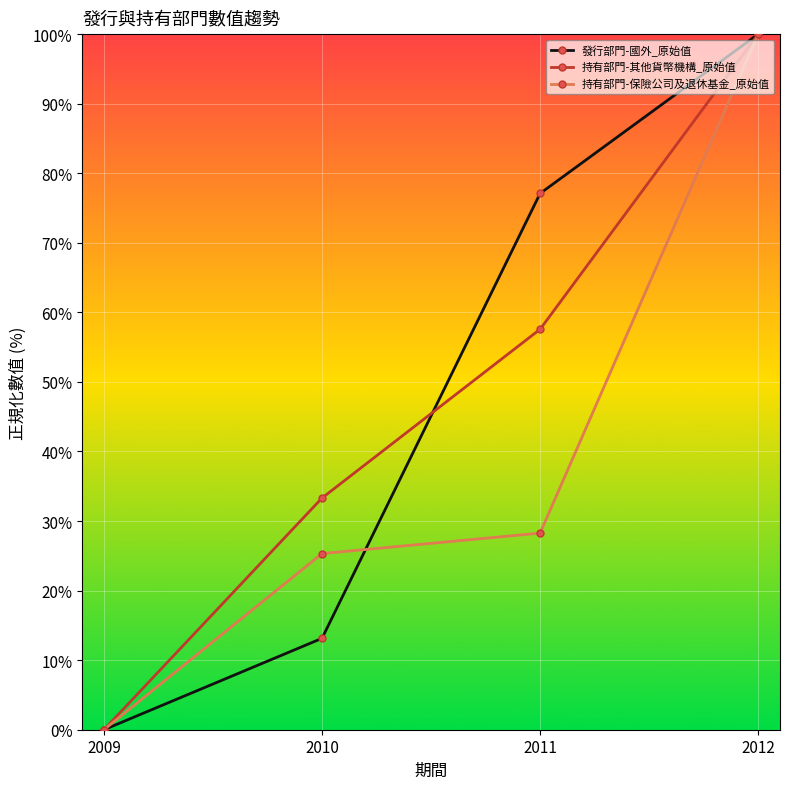

Is this an area chart (filled region under the line)?

No